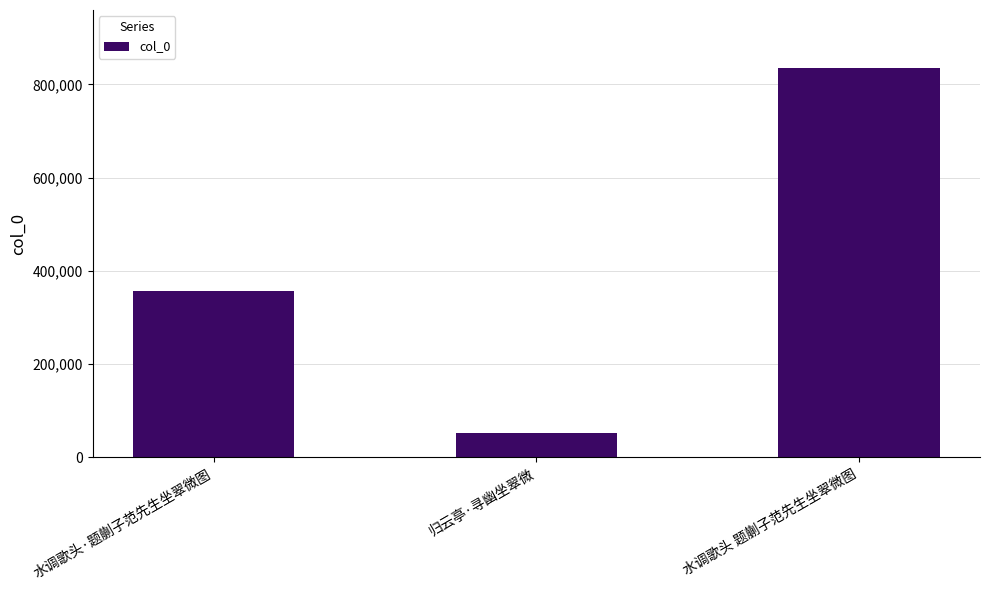

Count the number of data series in this chart.

1